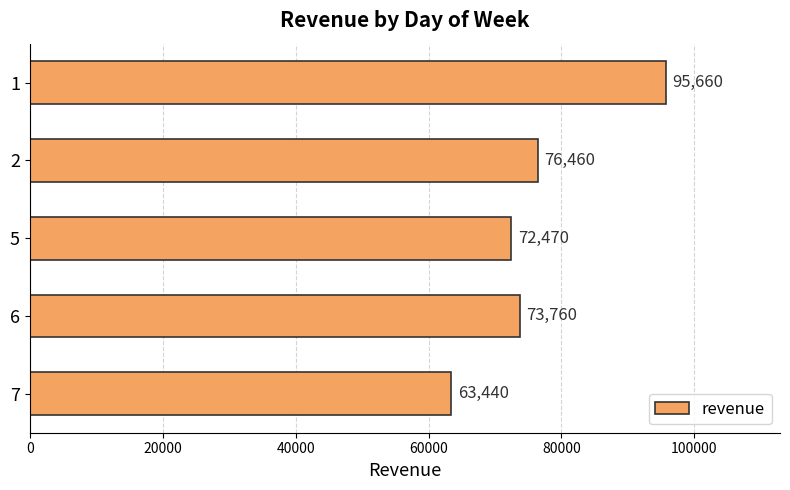

At which category does the chart reach its minimum across all series?

7